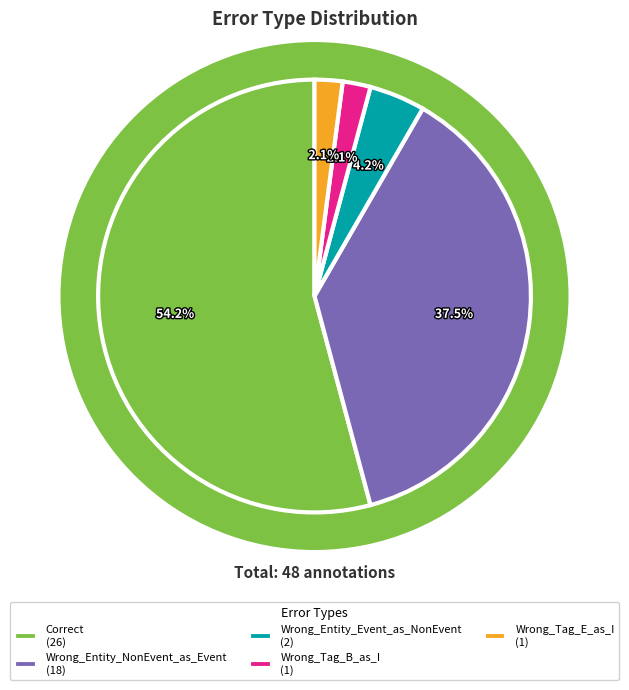

To the nearest percent, what is the combined percentage of Wrong_Tag_B_as_I and Wrong_Entity_Event_as_NonEvent?

6%